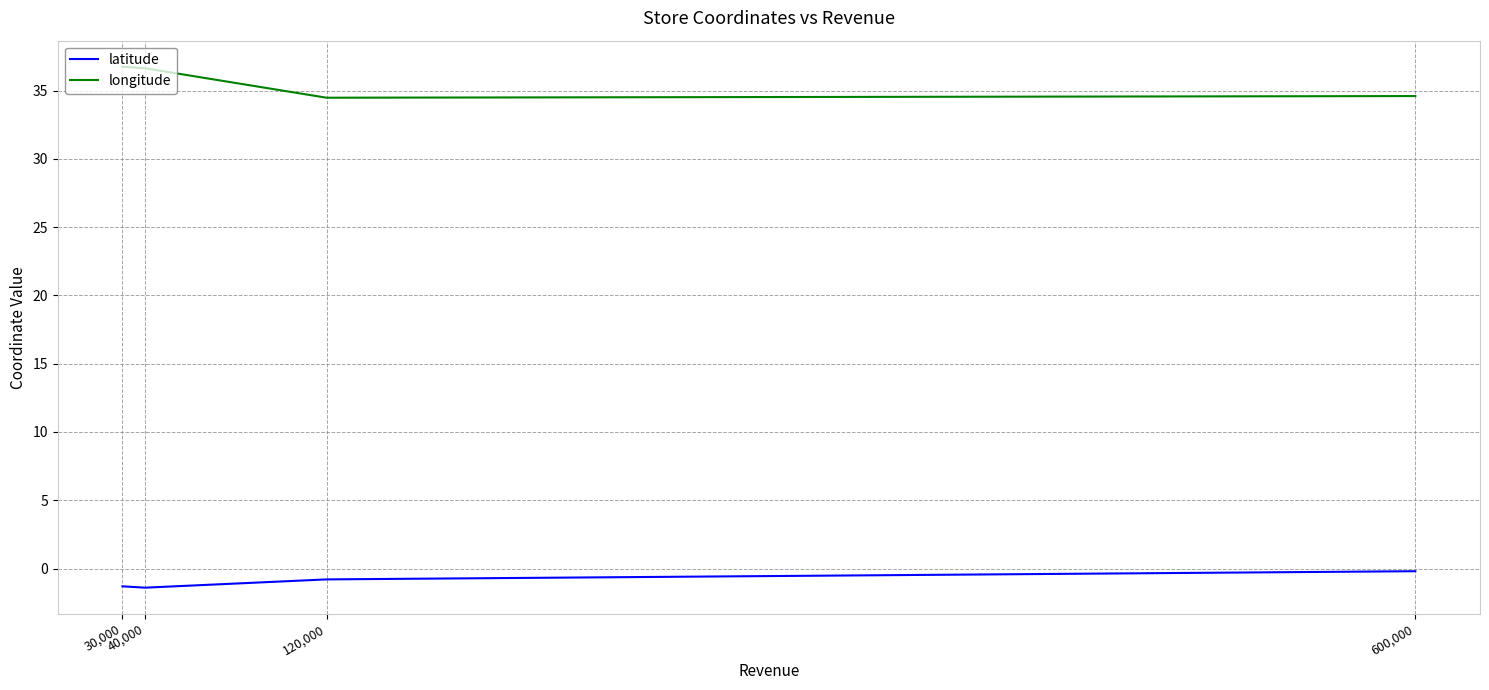

What is the minimum value shown in the chart?

-1.4